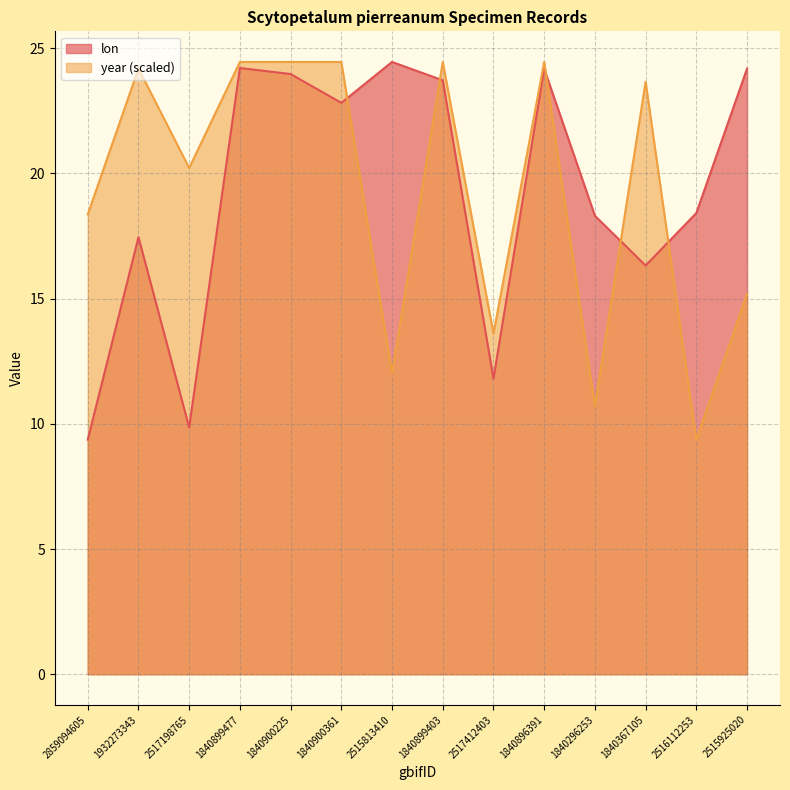

Rank the categories by year value from lowest to highest.

2516112253, 1840296253, 2515813410, 2517412403, 2515925020, 2859094605, 2517198765, 1840367105, 1932273343, 1840899477, 1840900225, 1840900361, 1840899403, 1840896391